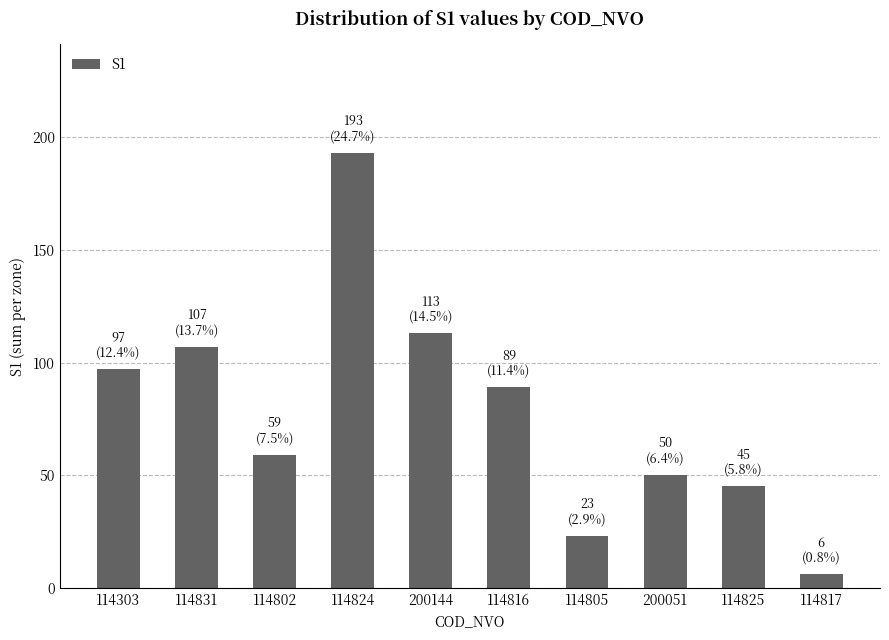

How many series are shown in this chart?

1